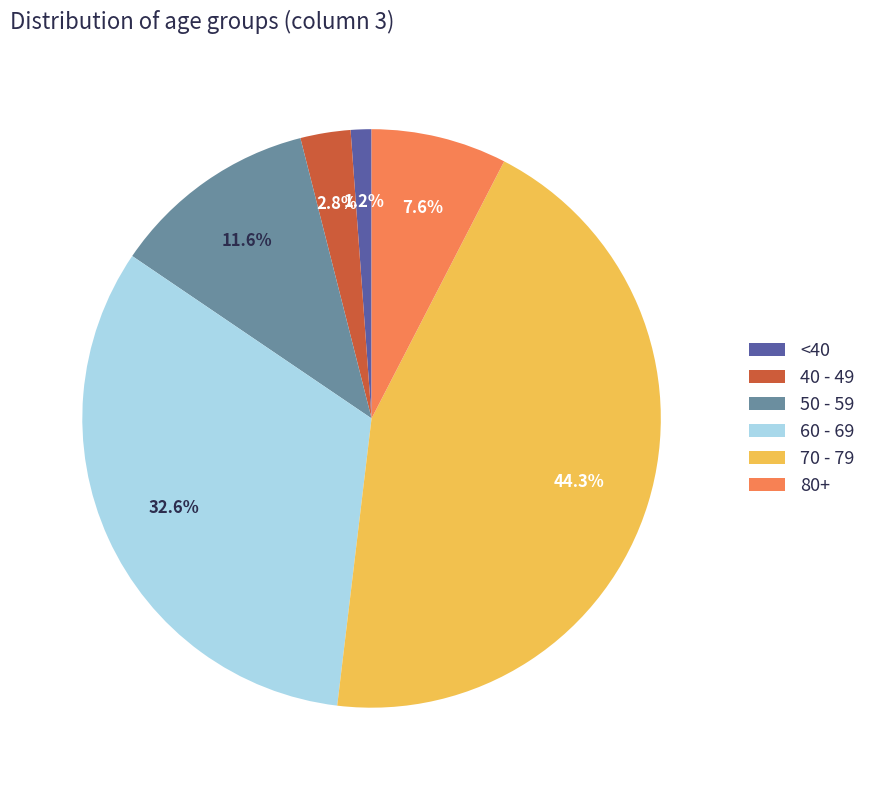

What portion of the pie excludes 60 - 69?

67.4%